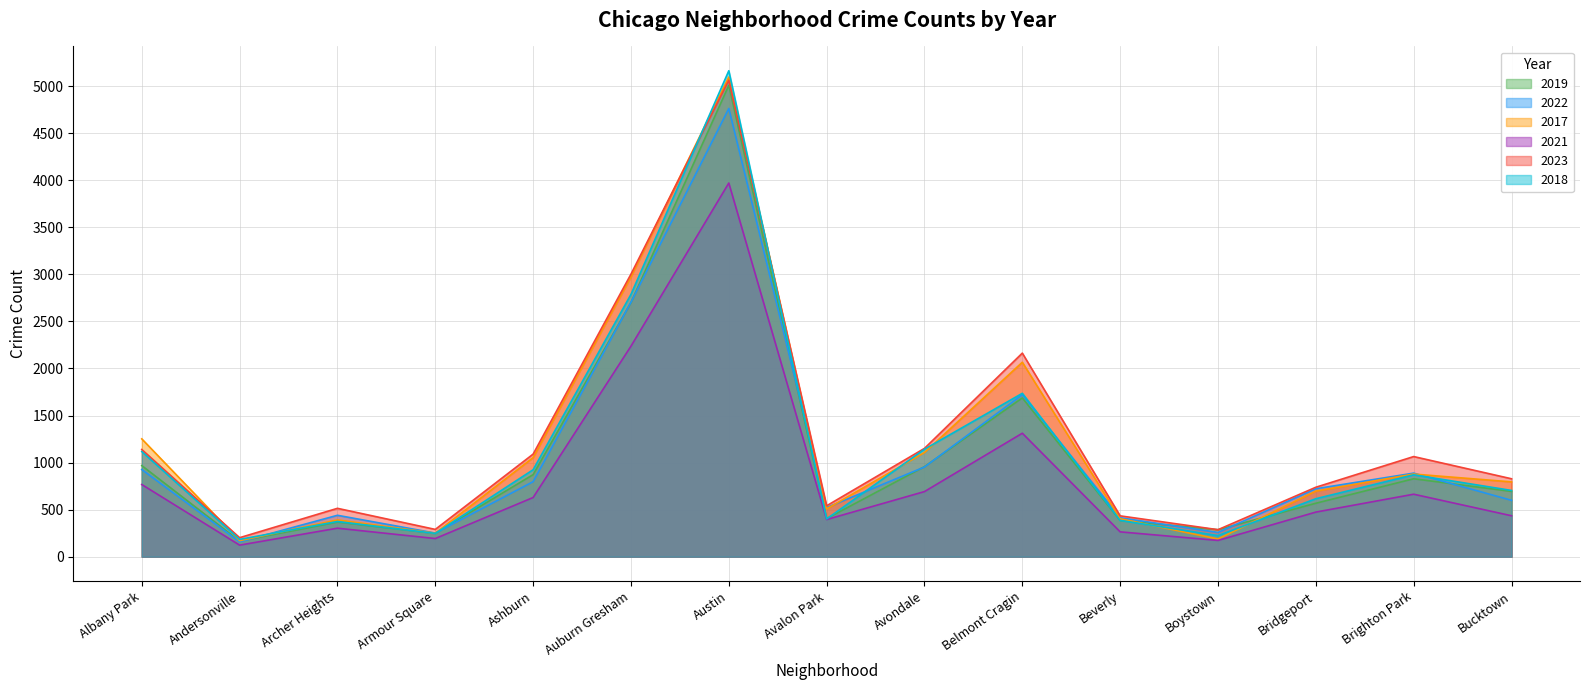

True or false: 2022 has a value of 157 at Andersonville.

True